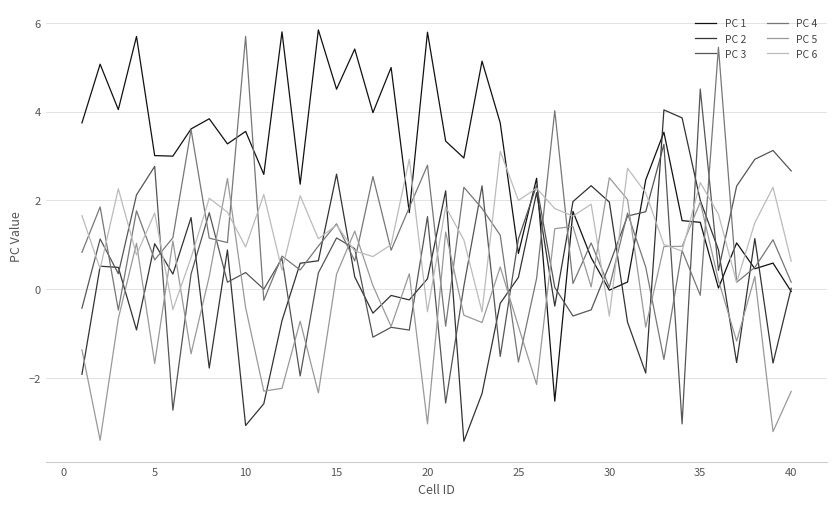

Which series has the largest total across all categories?

PC 1